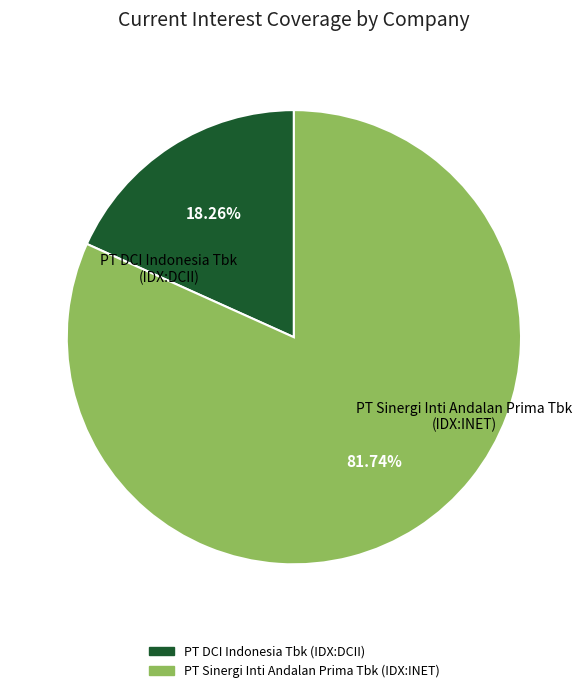

Is it true that PT DCI Indonesia Tbk (IDX:DCII) is 29% of the pie?

False